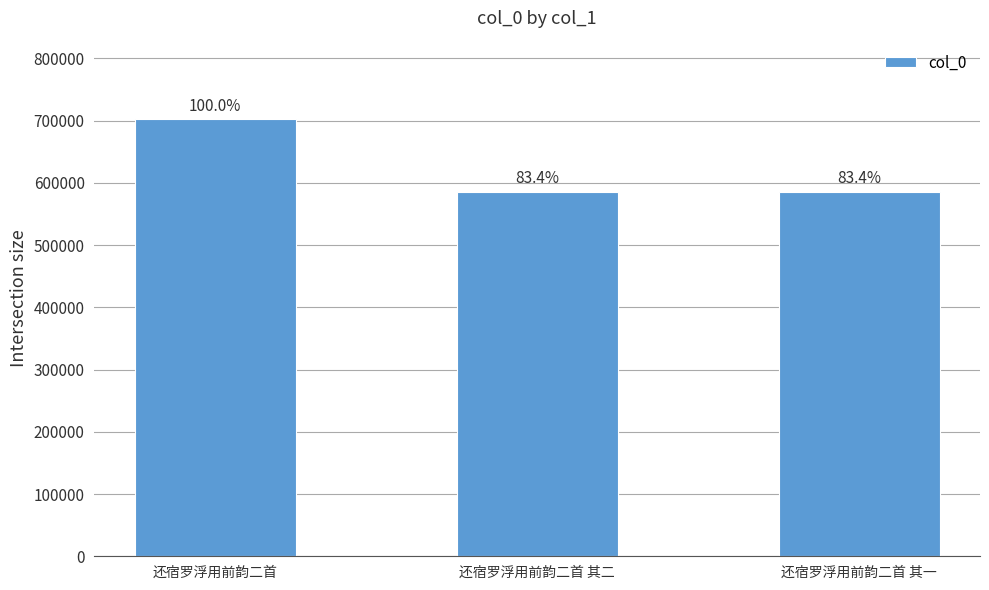

What is the minimum value shown in the chart?

585632